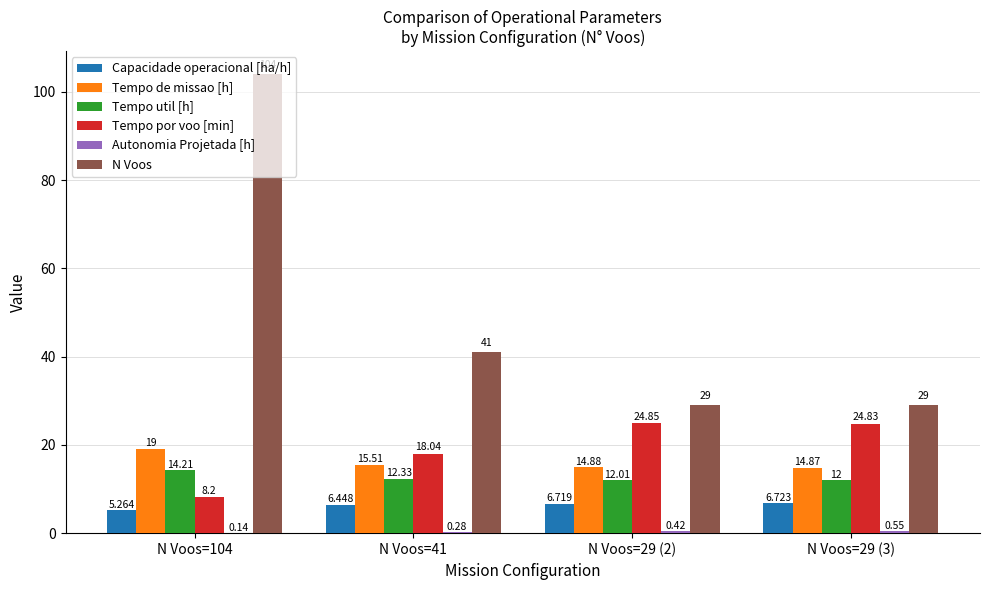

Which series changed the most between N Voos=41 and N Voos=29 (3)?

N Voos